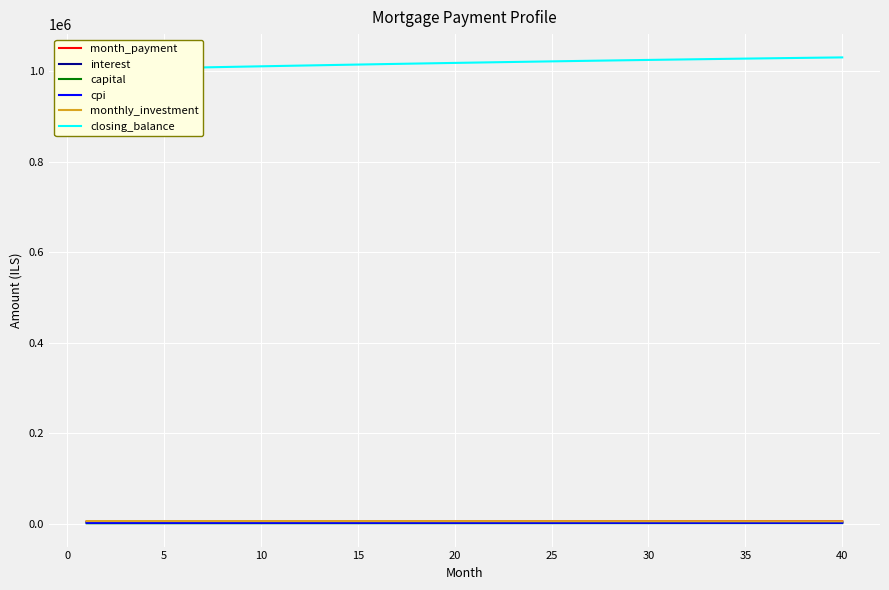

At which label does cpi first exceed 2371?

20